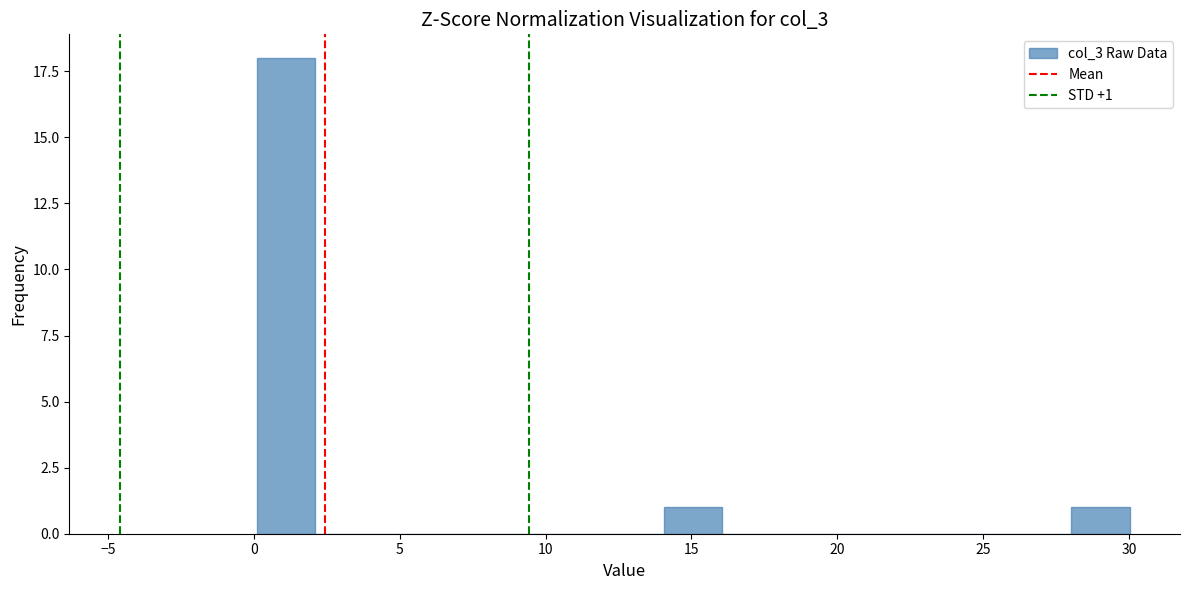

Around what value on the x-axis is the tallest bar? Give the approximate position of its centre, as read against the axis.

1.0